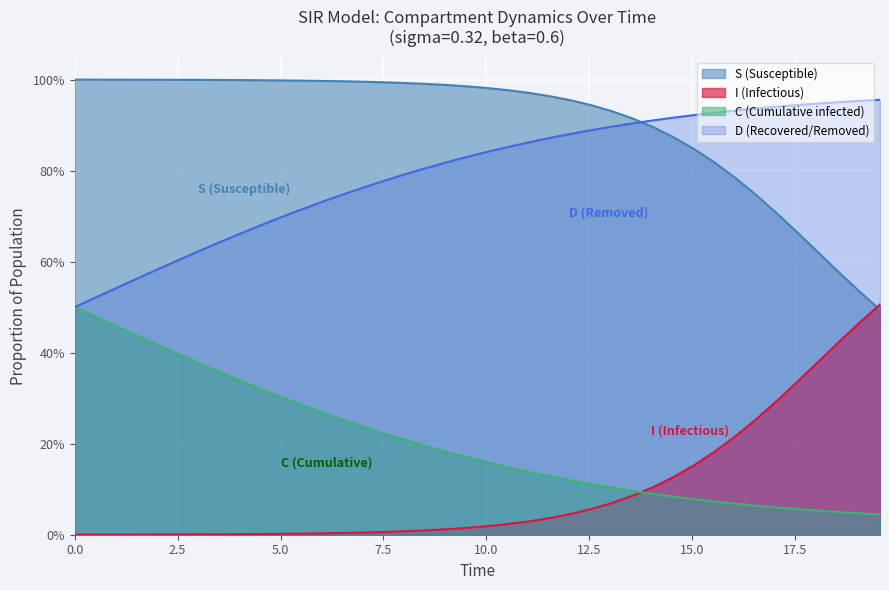

True or false: I and D cross at least once.

False